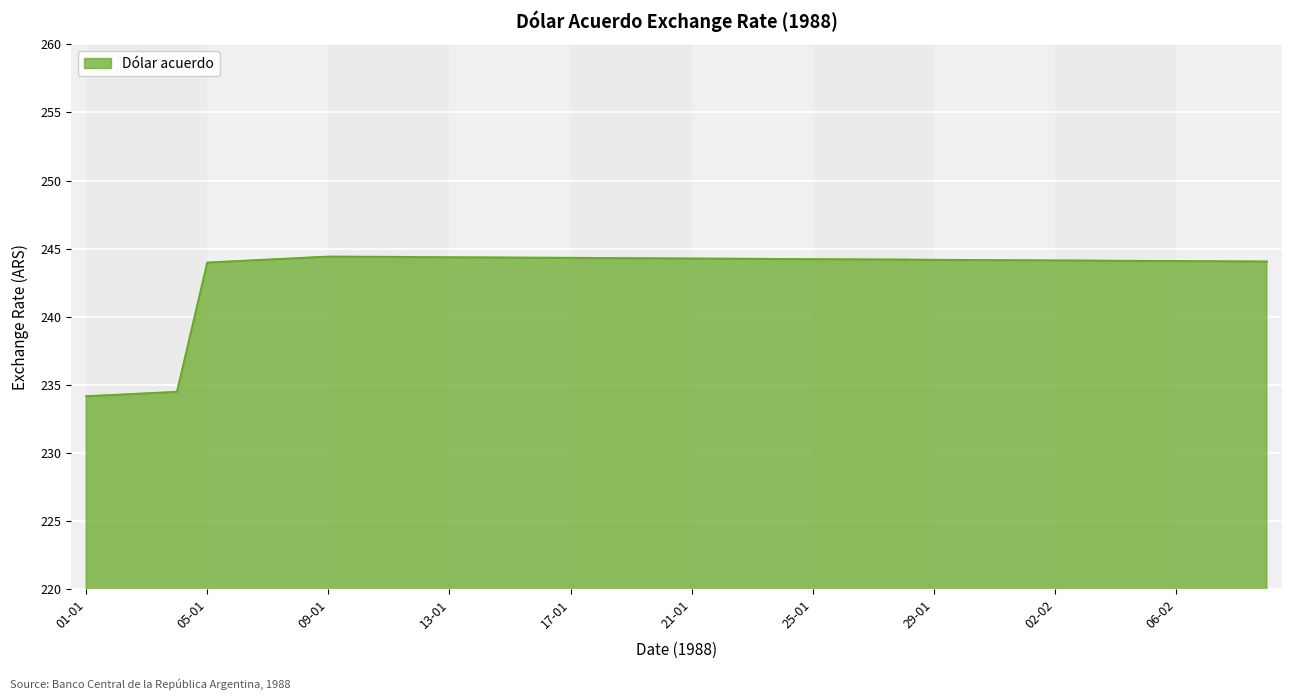

What is the minimum value shown in the chart?

234.2